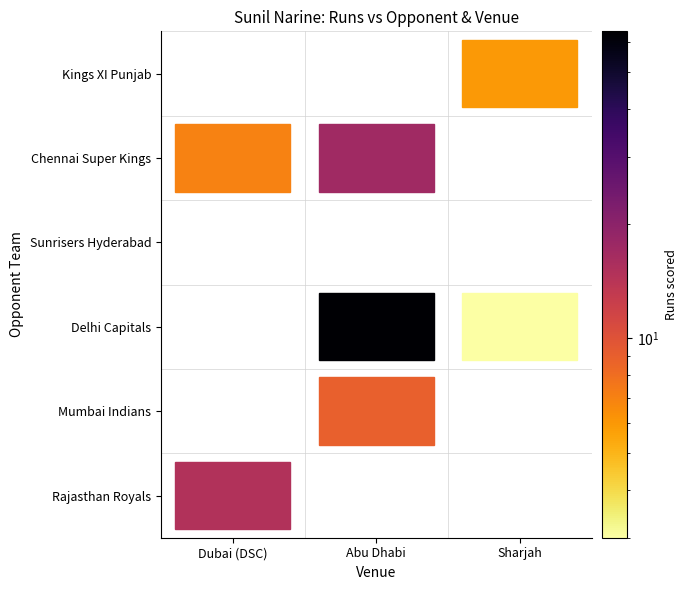

What is the difference between the maximum and minimum values in the Delhi Capitals series?

64